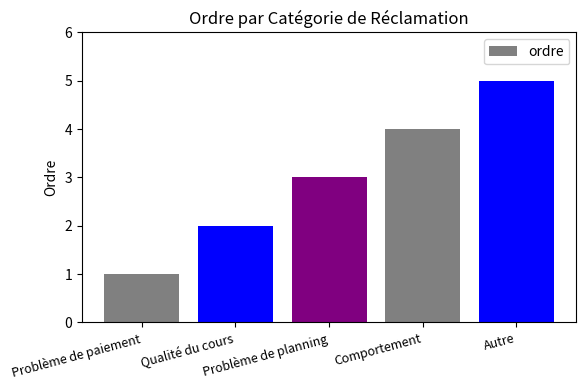

Rank the categories by value from highest to lowest.

Autre, Comportement, Problème de planning, Qualité du cours, Problème de paiement